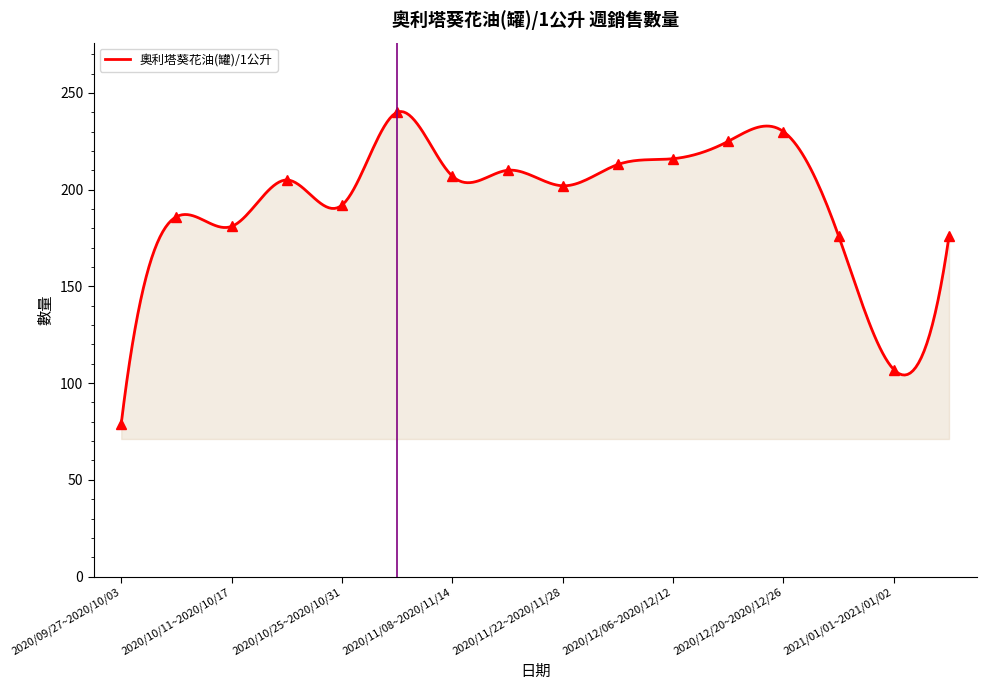

Approximately how many times larger is the value at 2020/11/15~2020/11/21 compared to 2020/09/27~2020/10/03?

2.7